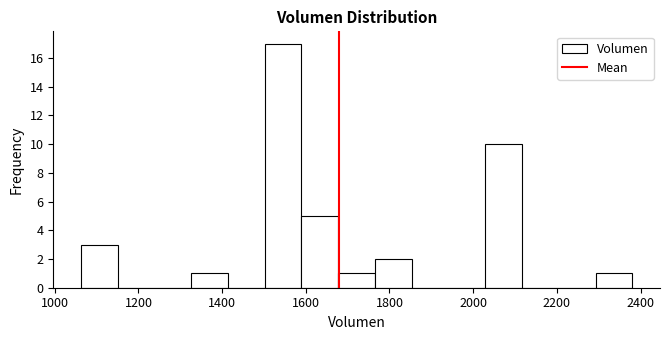

Over which range of the x-axis is the bar tallest?

1500 to 1580